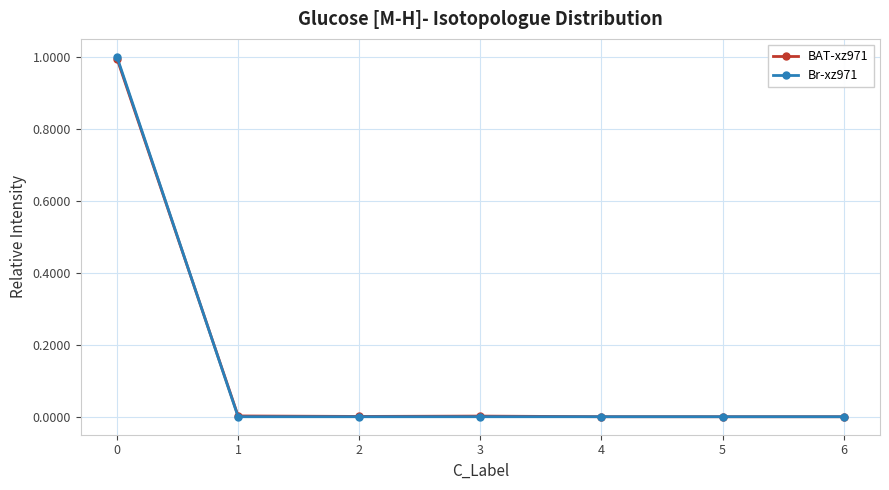

Count the Br-xz971 values in the range 0 to 1.

7